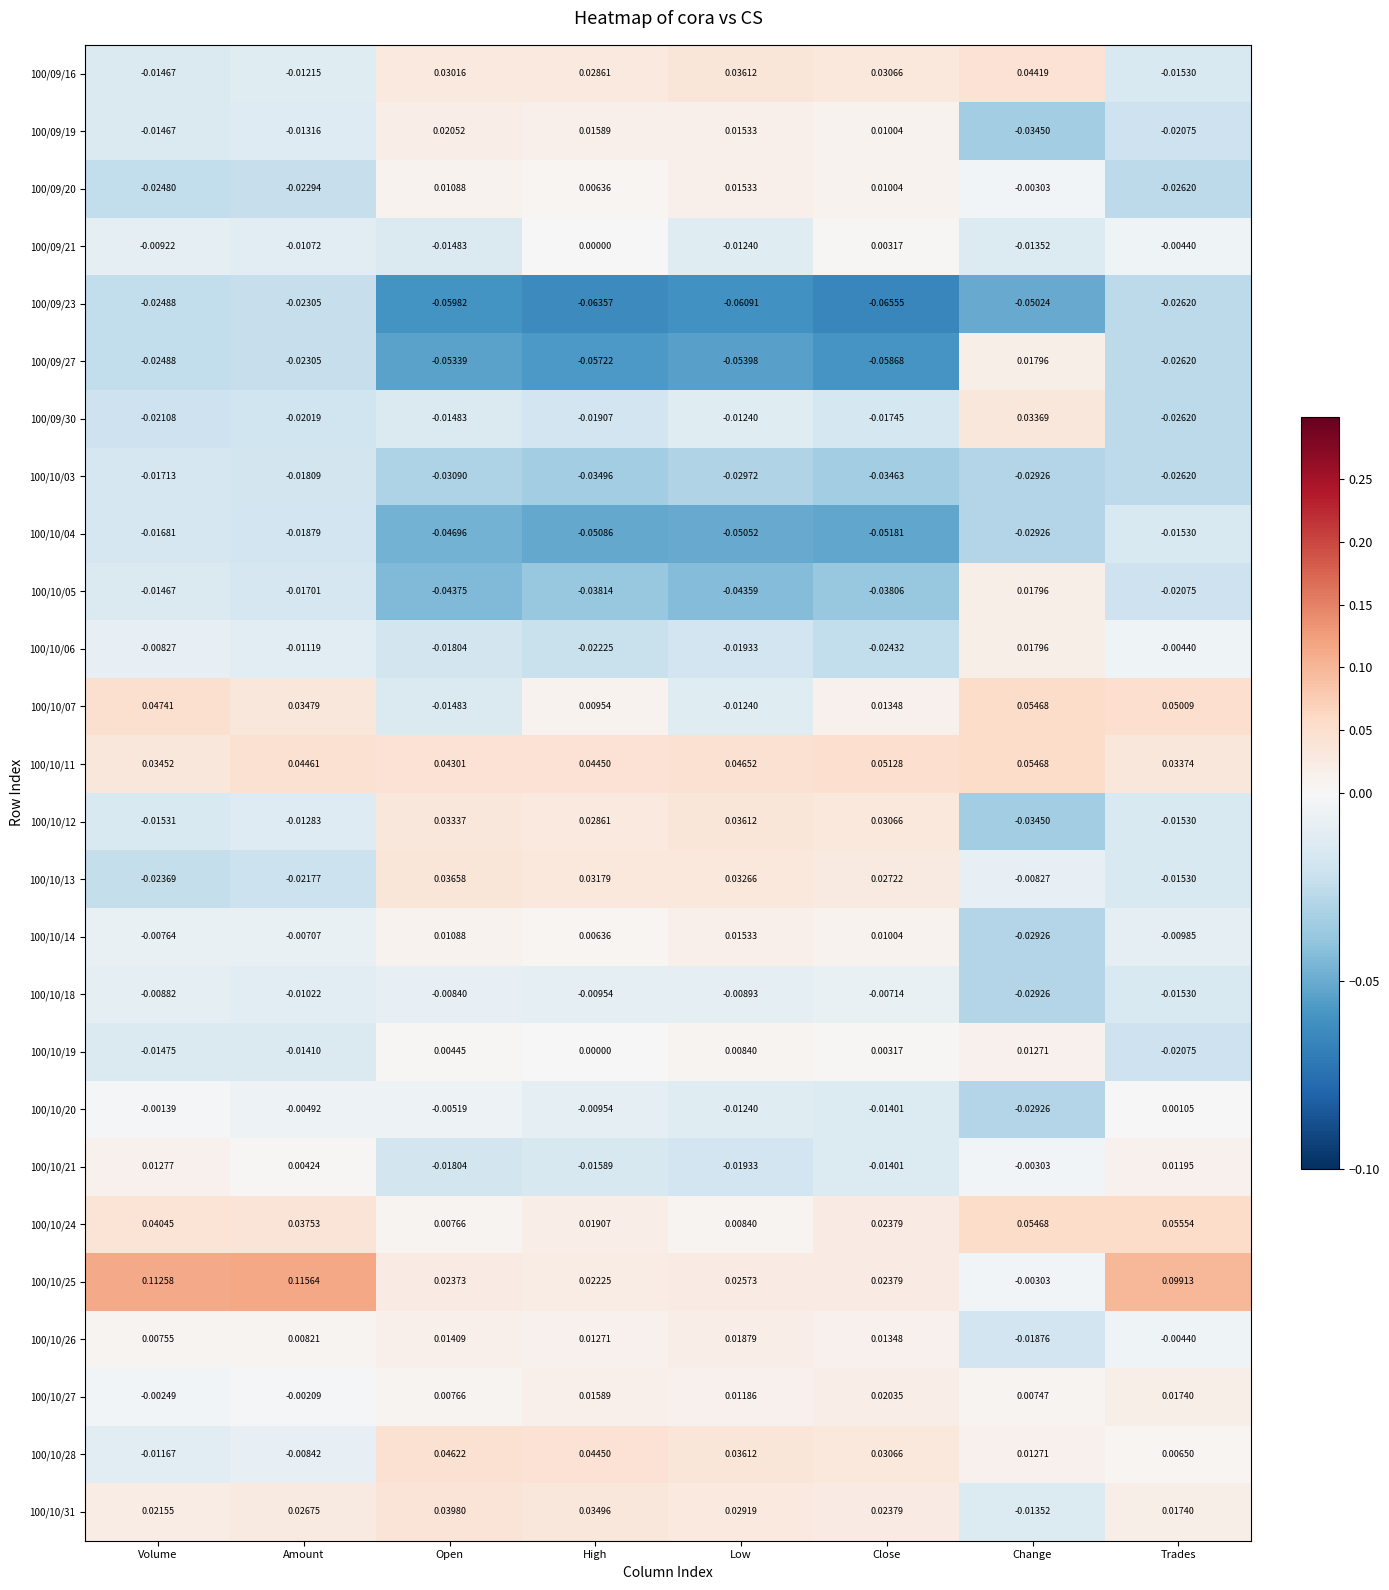

Is the value of 100/09/20 at Volume greater than the value of 100/10/05 at Close?

Yes